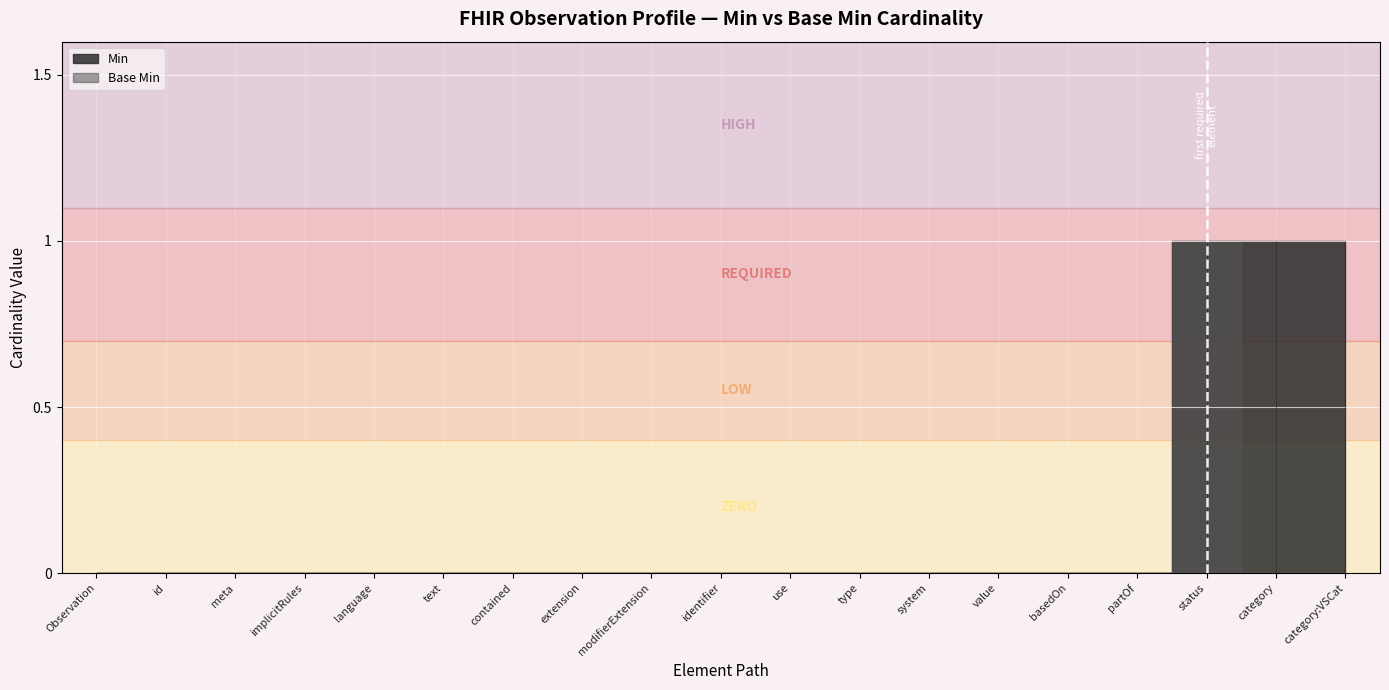

Is it true that Base Min equals 0 at Observation.category?

True